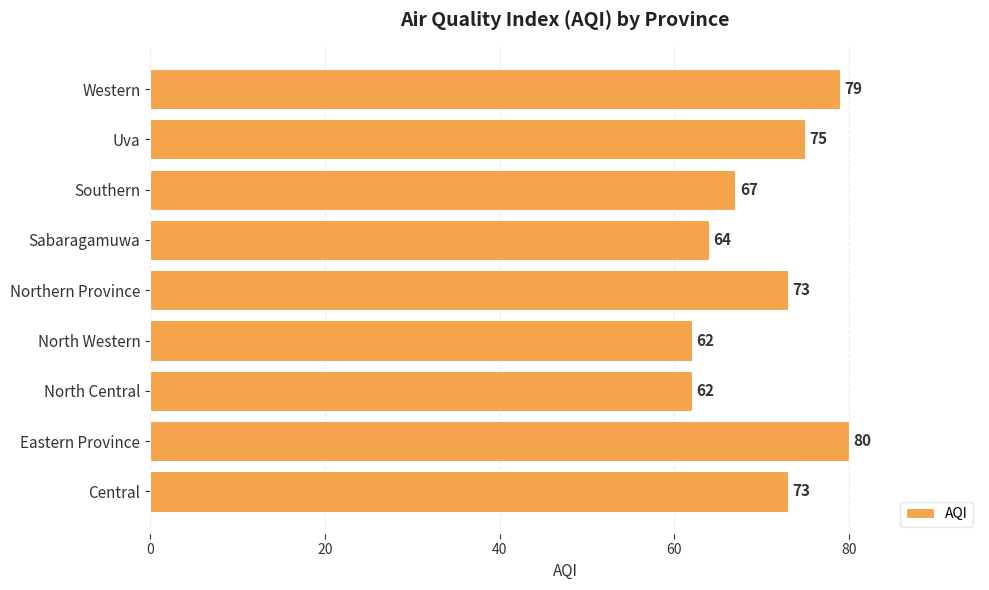

What is the smallest value displayed?

62